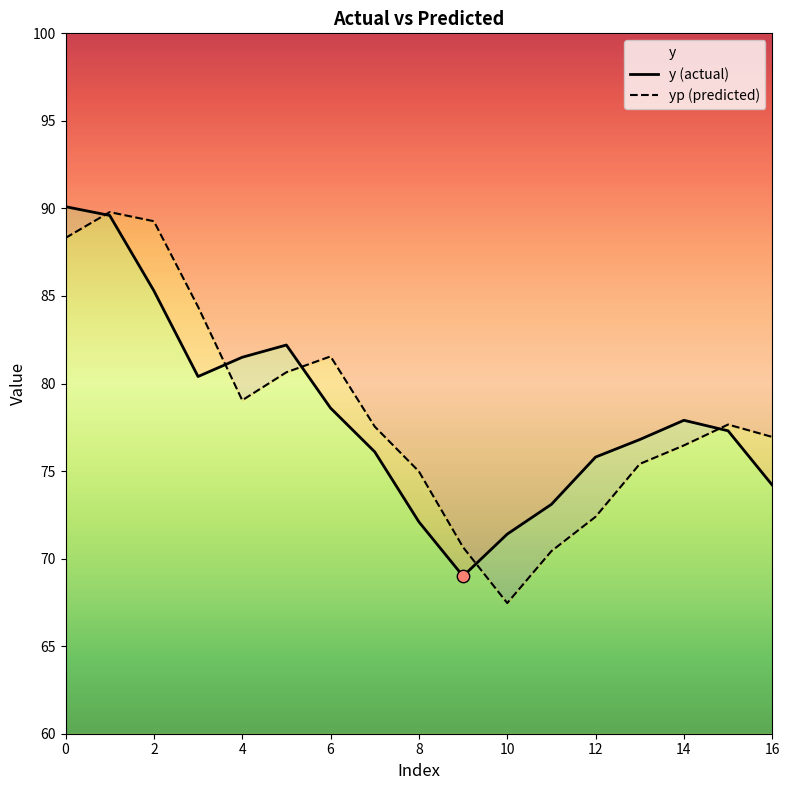

Which series reaches the minimum Y coordinate?

yp